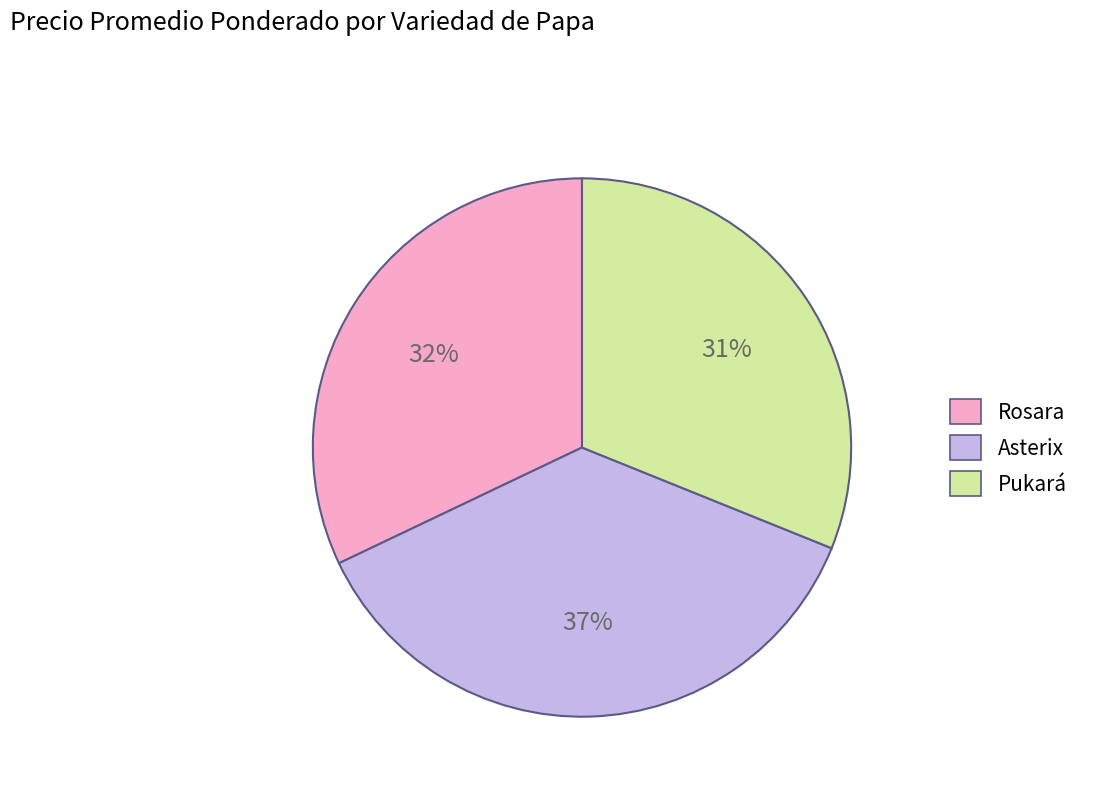

Which has a higher value, Rosara or Asterix?

Asterix